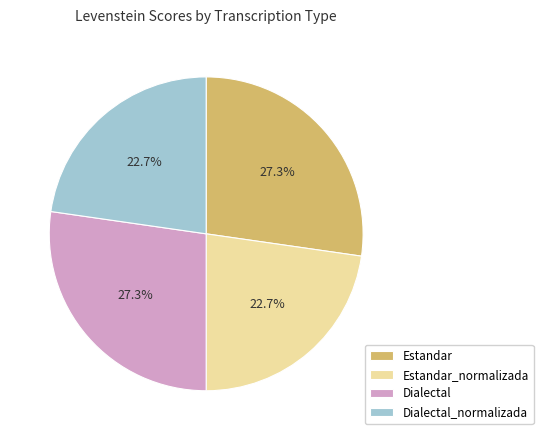

Approximately how many times larger is the value at Dialectal compared to Estandar?

1.0